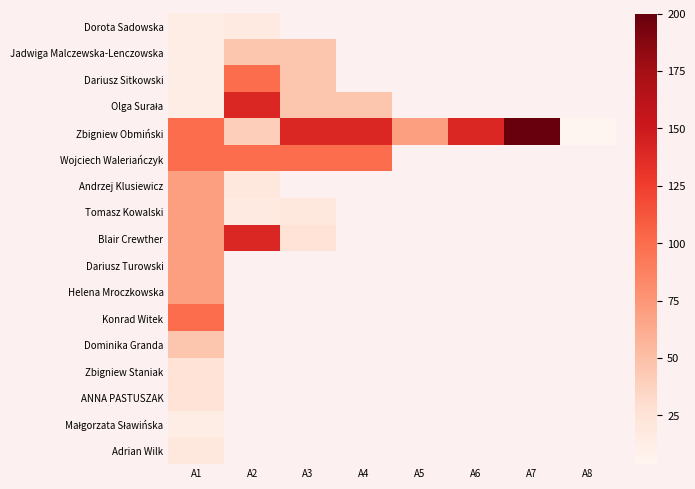

Which series has the widest spread of values?

Zbigniew Obmiński